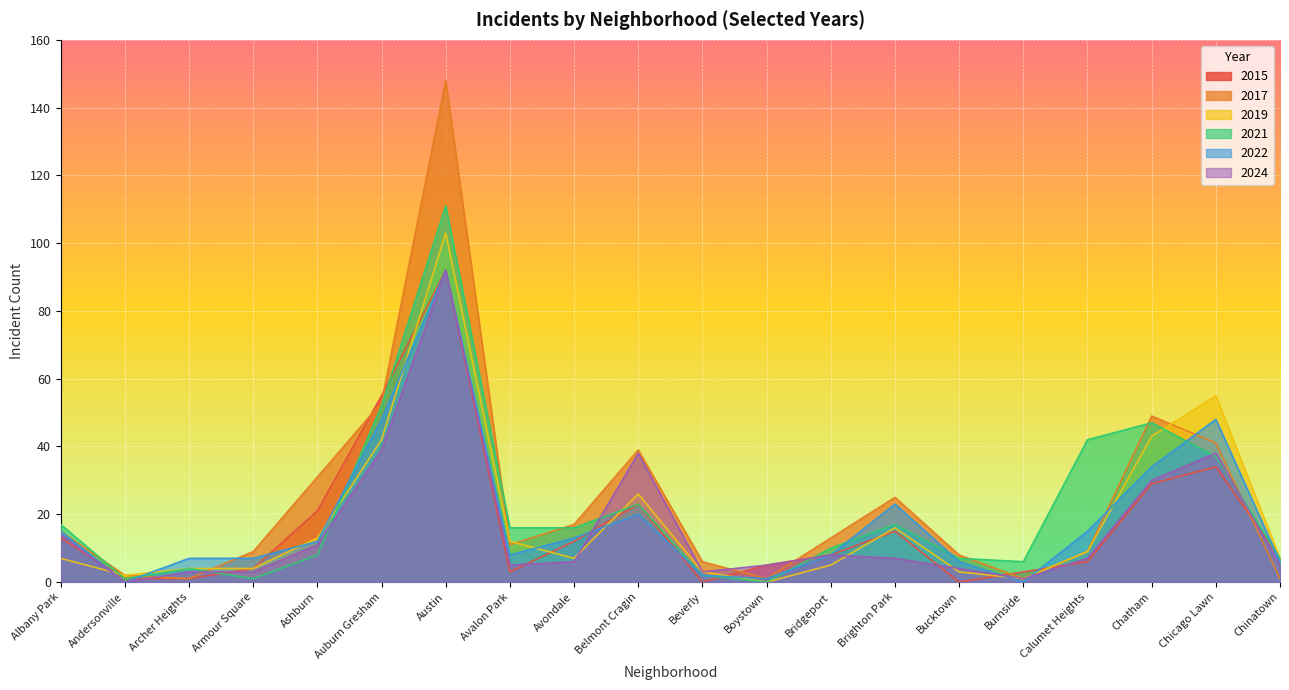

How many data points in 2017 are above 13?

9